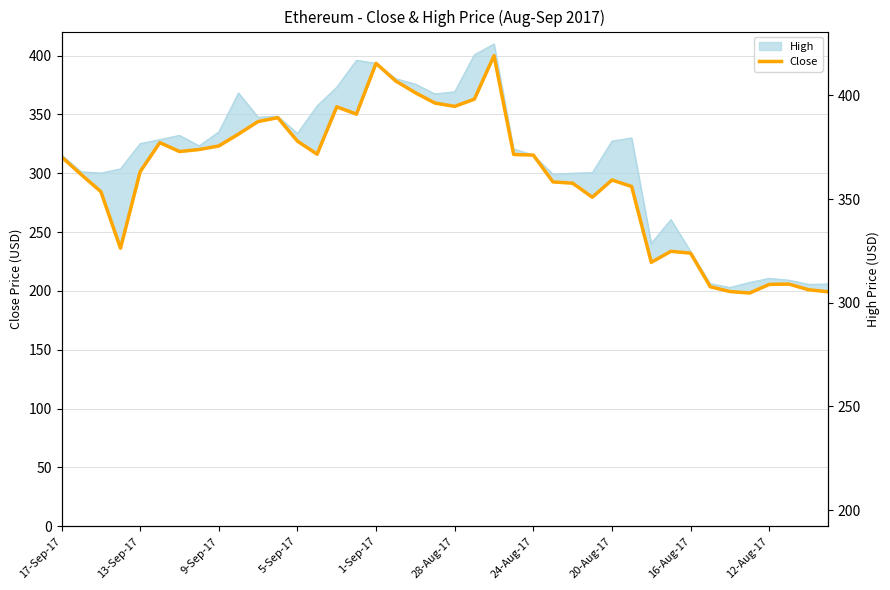

What is the greatest value displayed?

399.9